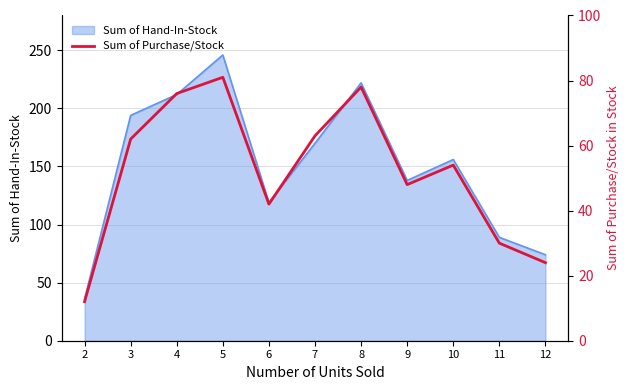

How many categories are shown in the chart?

11